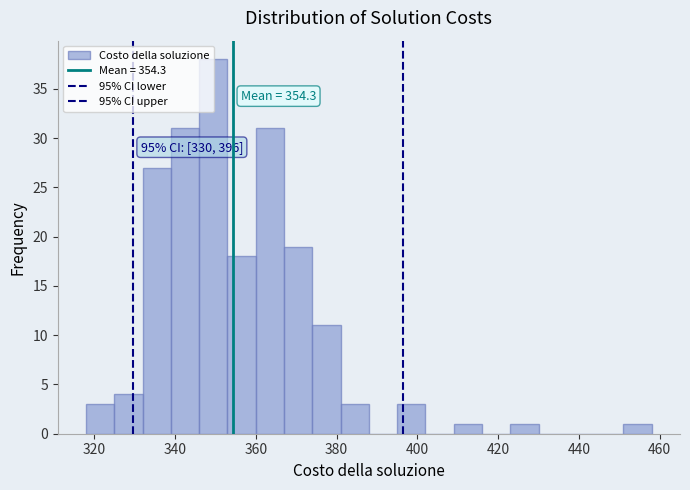

Around what value on the x-axis is the tallest bar? Give the approximate position of its centre, as read against the axis.

350